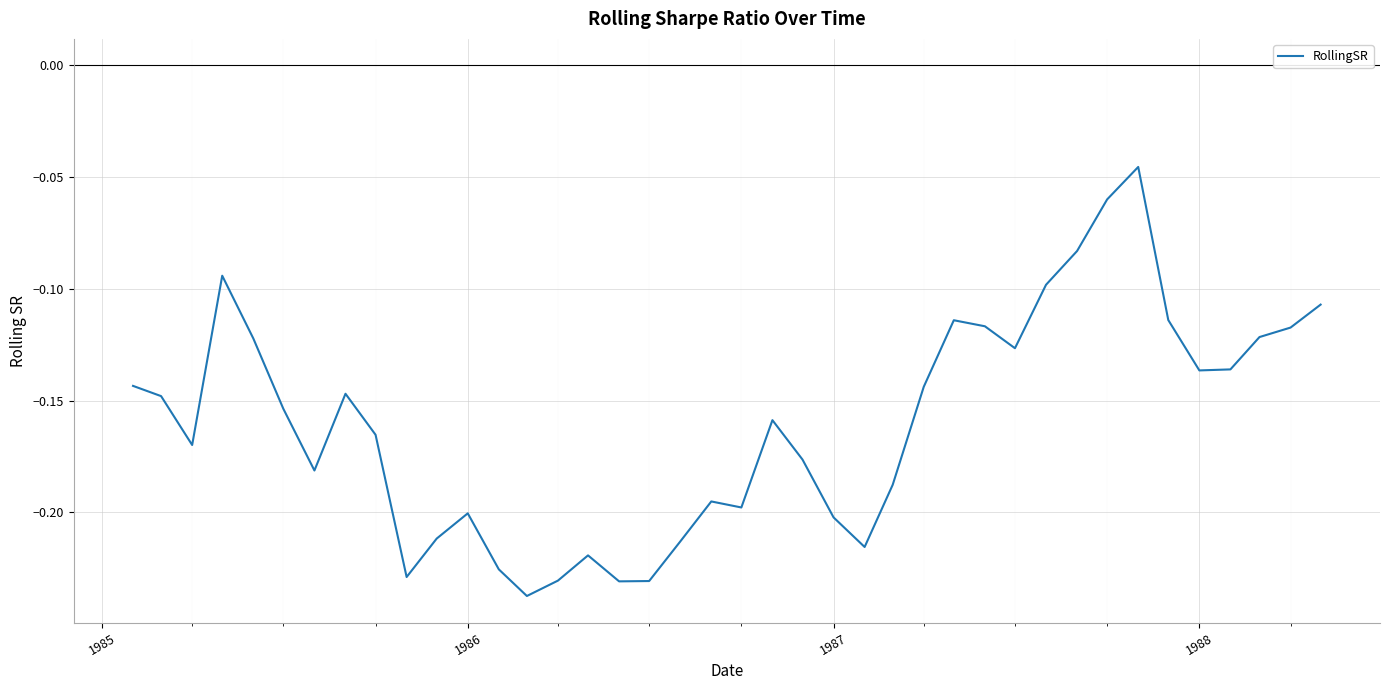

How many points are higher than both their immediate neighbors (excluding endpoints)?

8